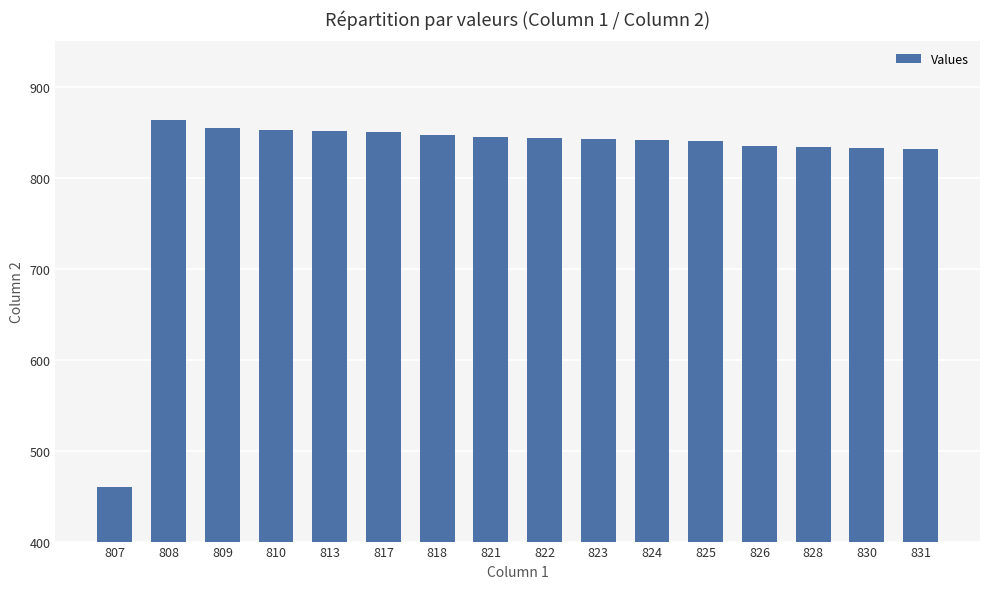

True or false: the data shows 1319 at 823.

False